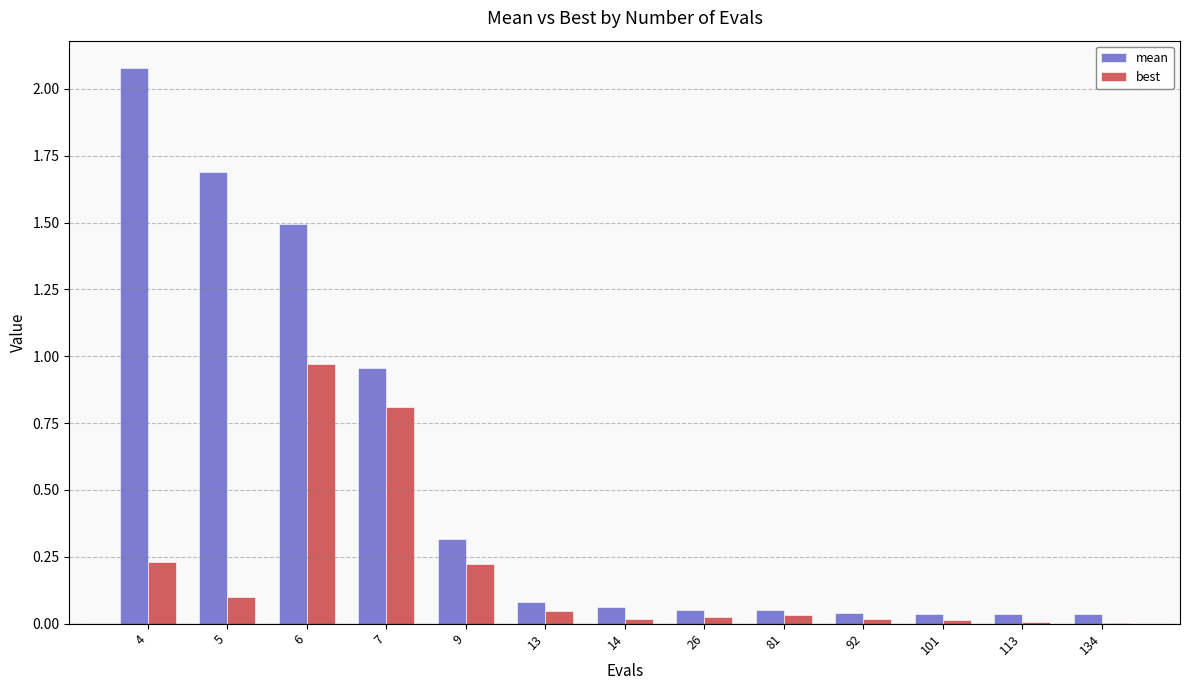

At which category is the sum across all series the highest?

6